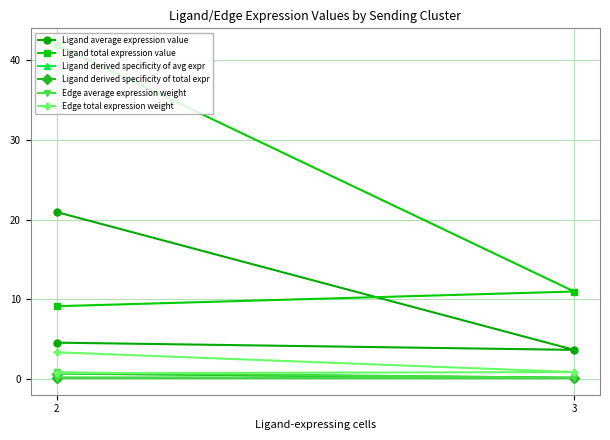

What is the label of the 2nd point from the left?

3